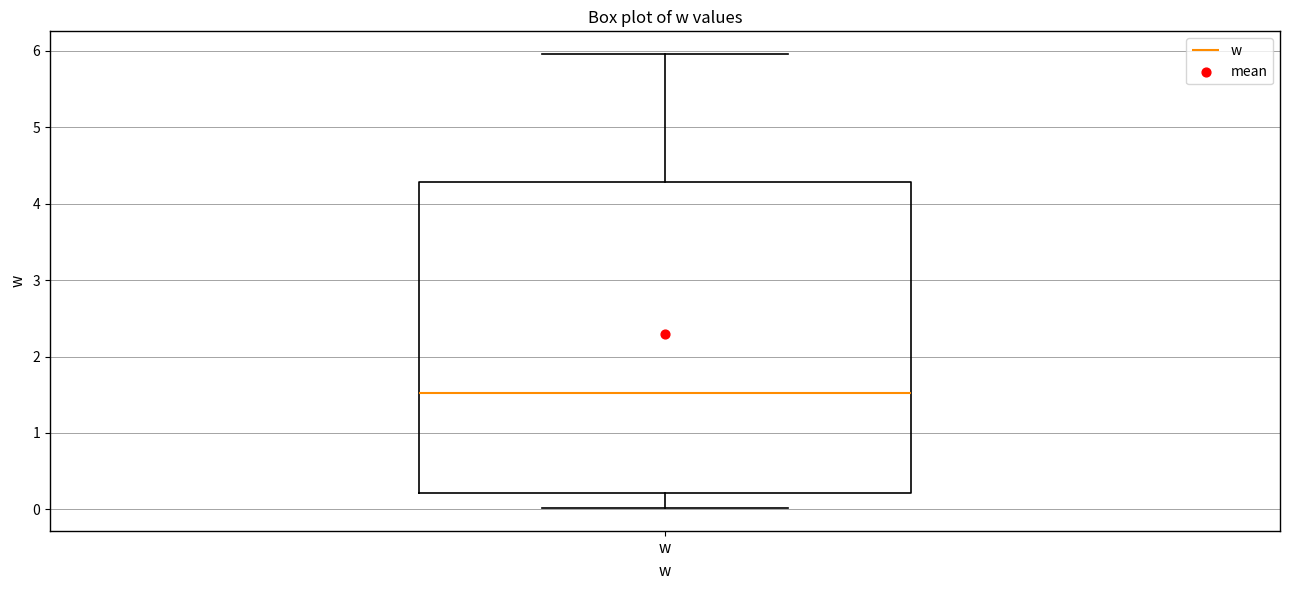

Read this box plot against the y-axis: the position of the median line, the range covered by the box, and the ends of both whiskers. The values are not printed on the chart, so give them approximately, as read against the axis.

median 1.5, box 0.2 to 4.3, whiskers 0.0 to 6.0